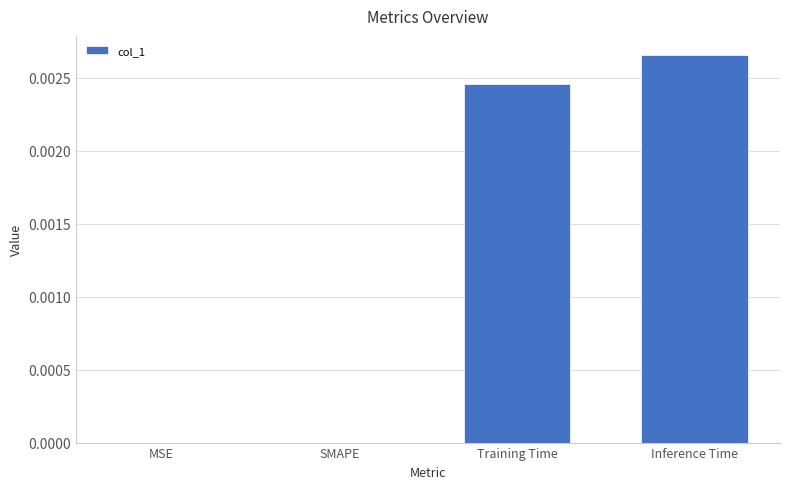

Are the bars horizontal?

No